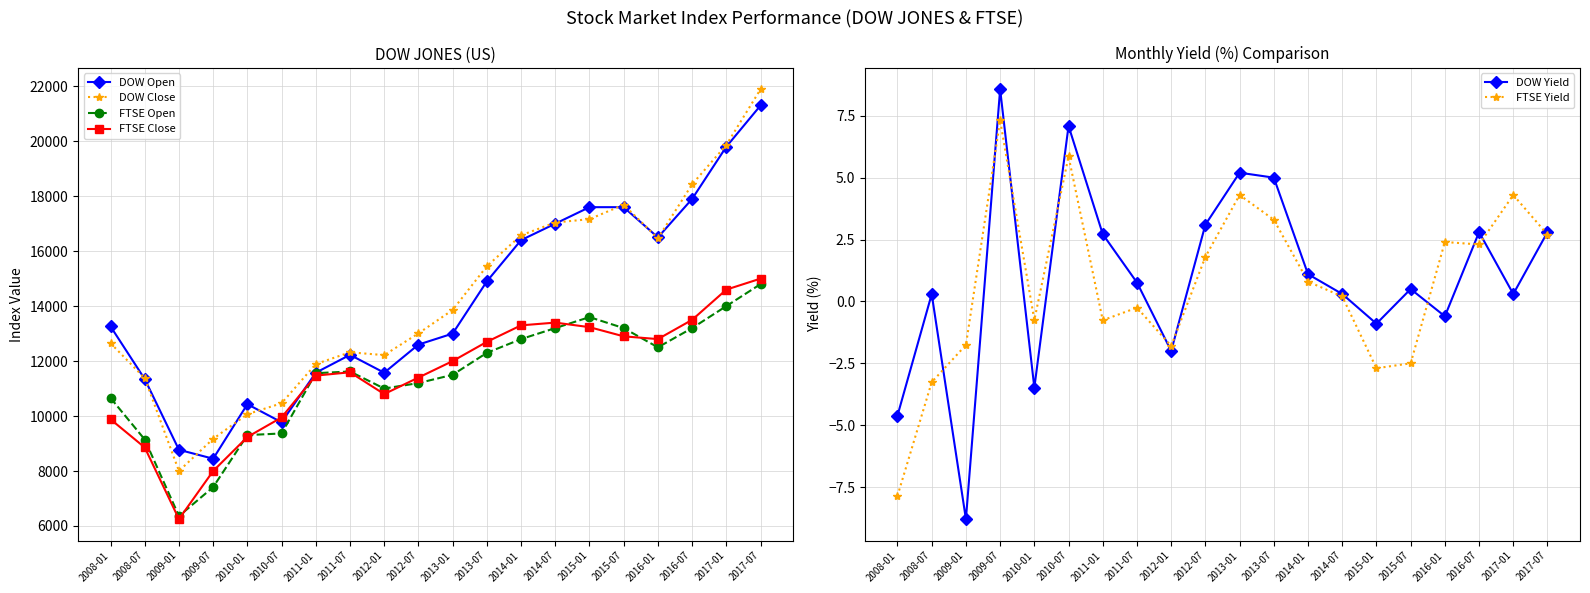

Count the number of categories in the chart.

20